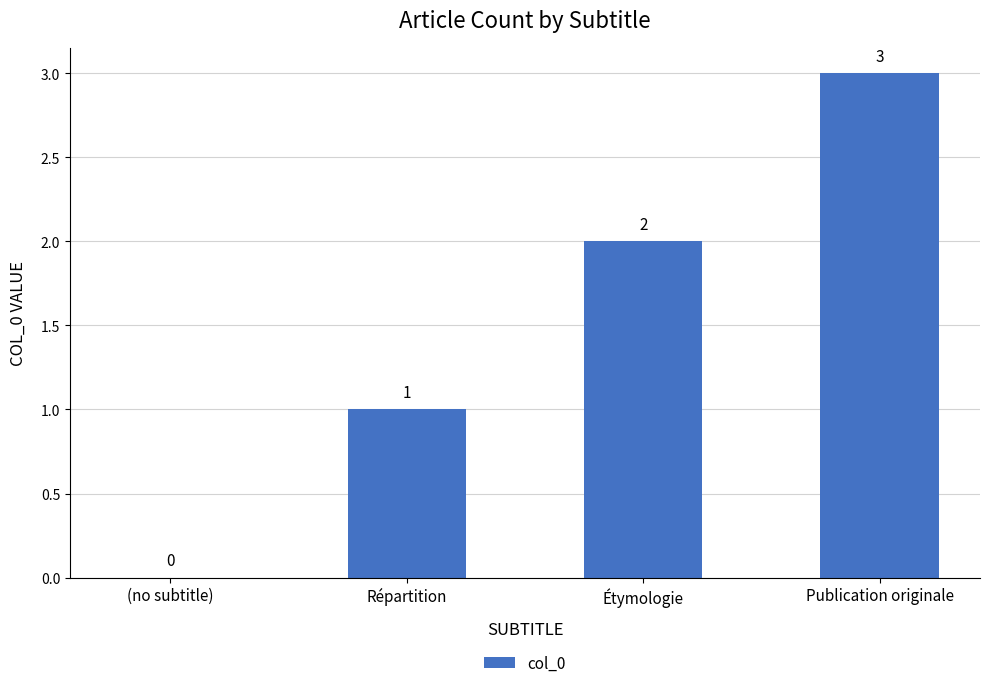

Reading right to left, list all the values displayed in this chart.

3	2	1	0